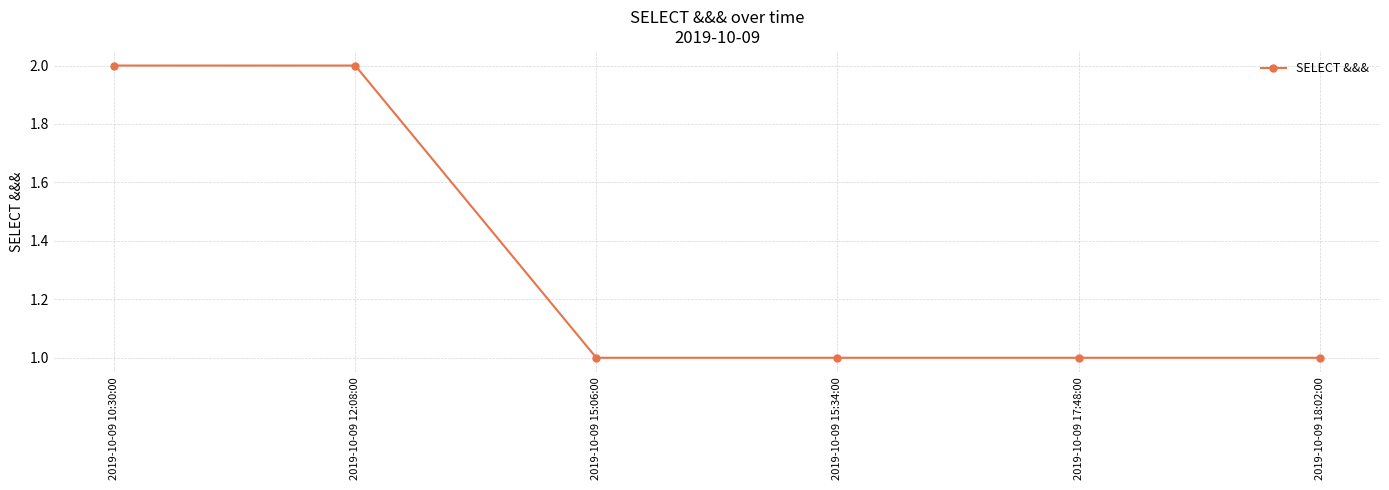

True or false: the data shows 2 at 2019-10-09 10:30:00.

True